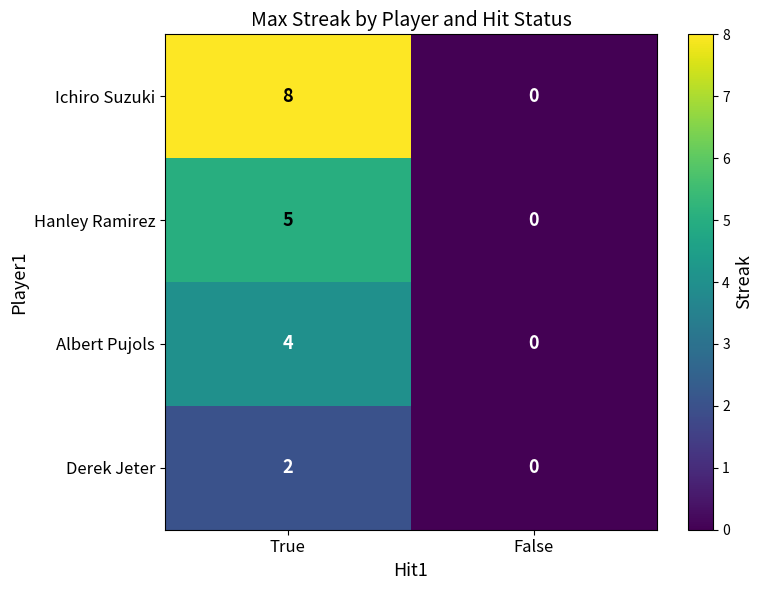

Reading right to left, list all the values displayed in this chart.

Ichiro Suzuki: False=0	True=8
Hanley Ramirez: False=0	True=5
Albert Pujols: False=0	True=4
Derek Jeter: False=0	True=2